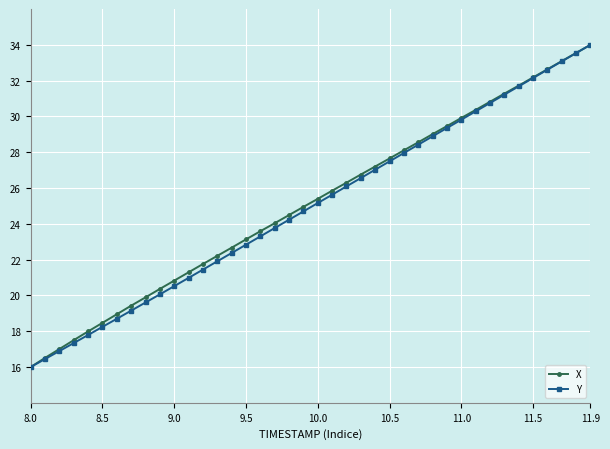

What is the maximum value shown in the chart?

34.0